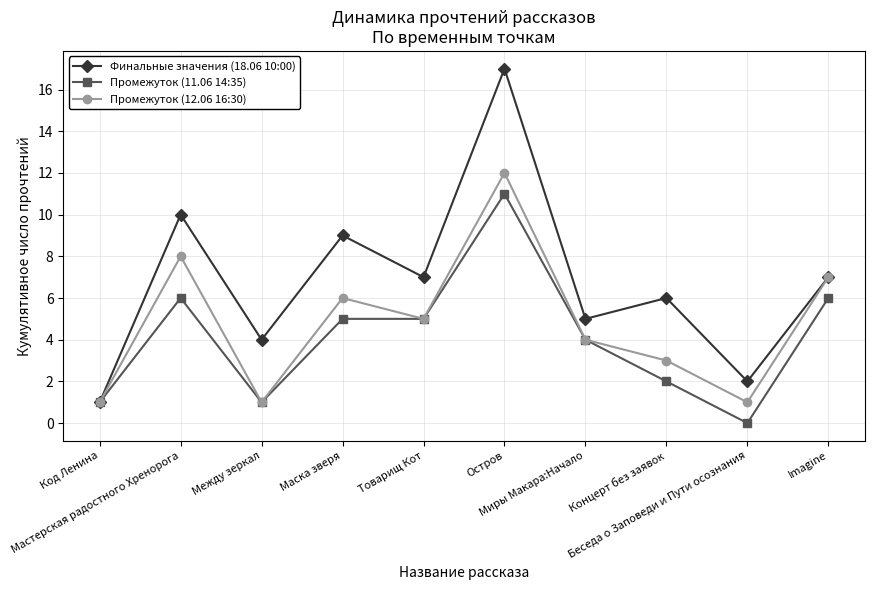

What is the minimum value for Финальные значения (18.06 10:00)?

1